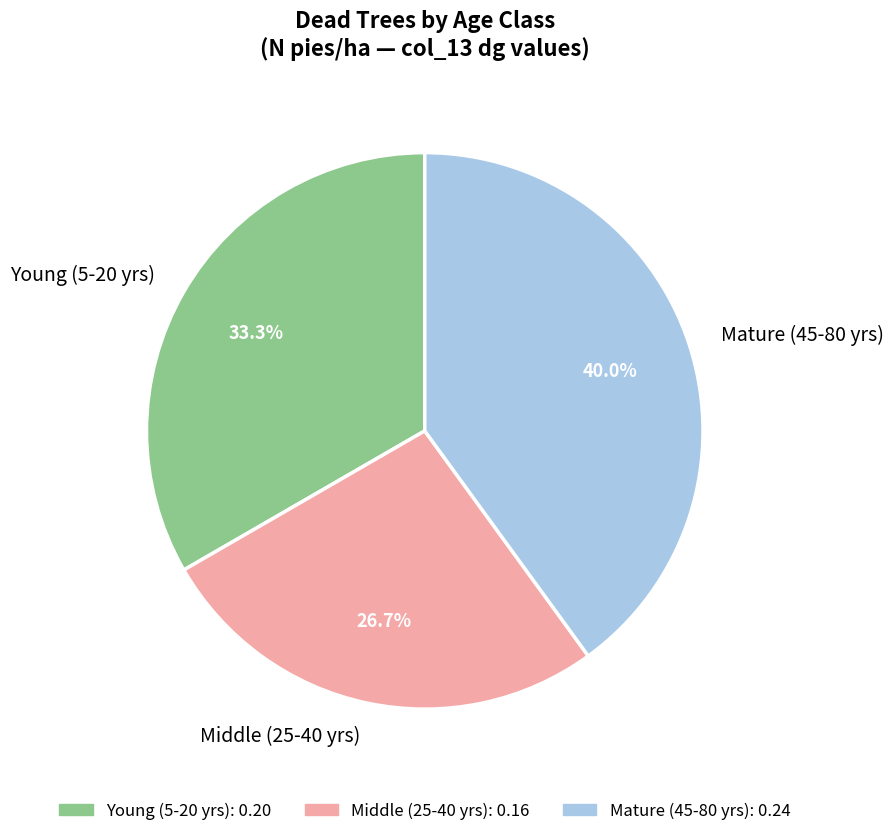

Does Middle (25-40 yrs) account for over 50% of the chart?

No